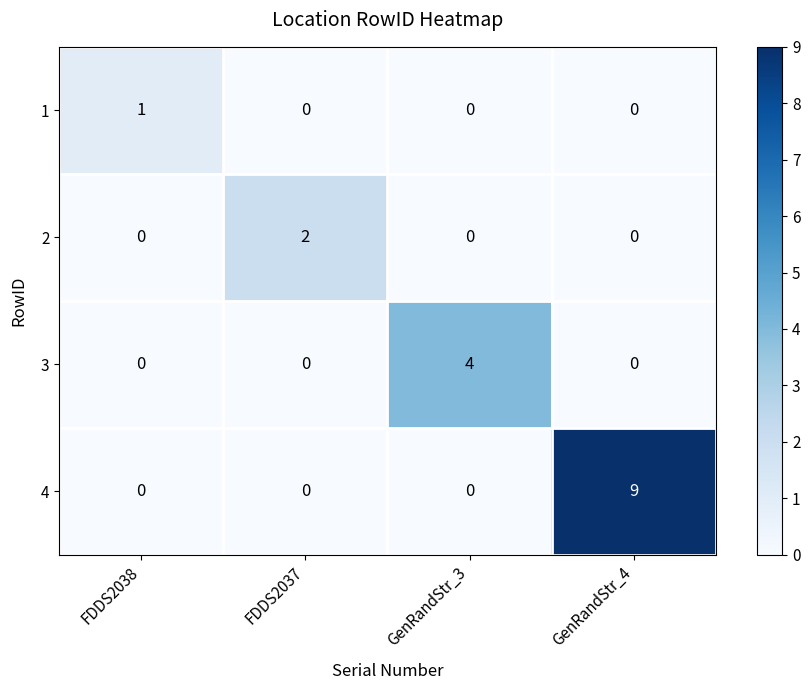

What is the spread (max minus min) of values at GenRandStr_3?

4